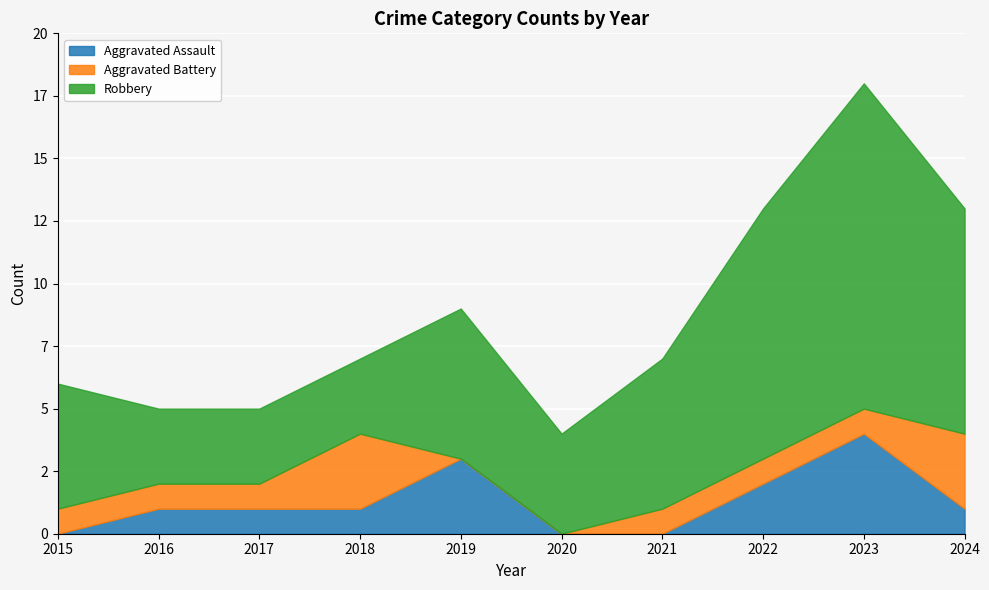

At how many categories does at least one series exceed 0?

10